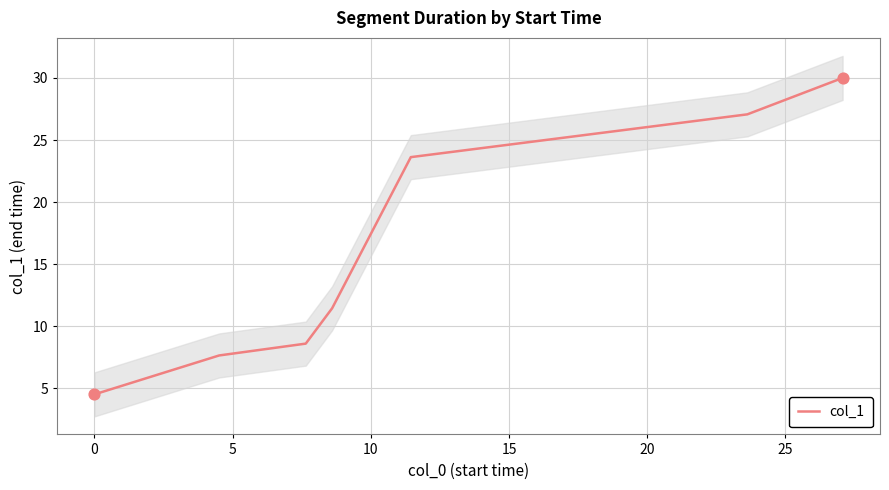

What is the highest value of the col_1 series?

30.0